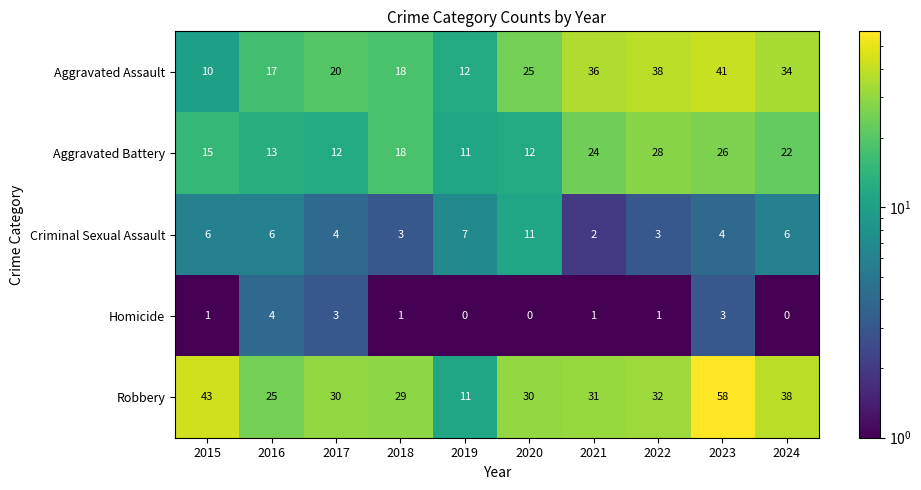

What is the greatest value displayed?

58